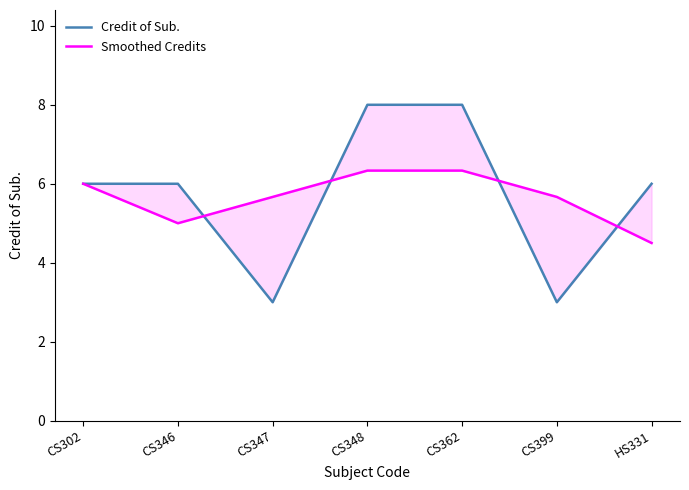

What is the difference between the Credit of Sub. values at CS302 and CS362?

2.0